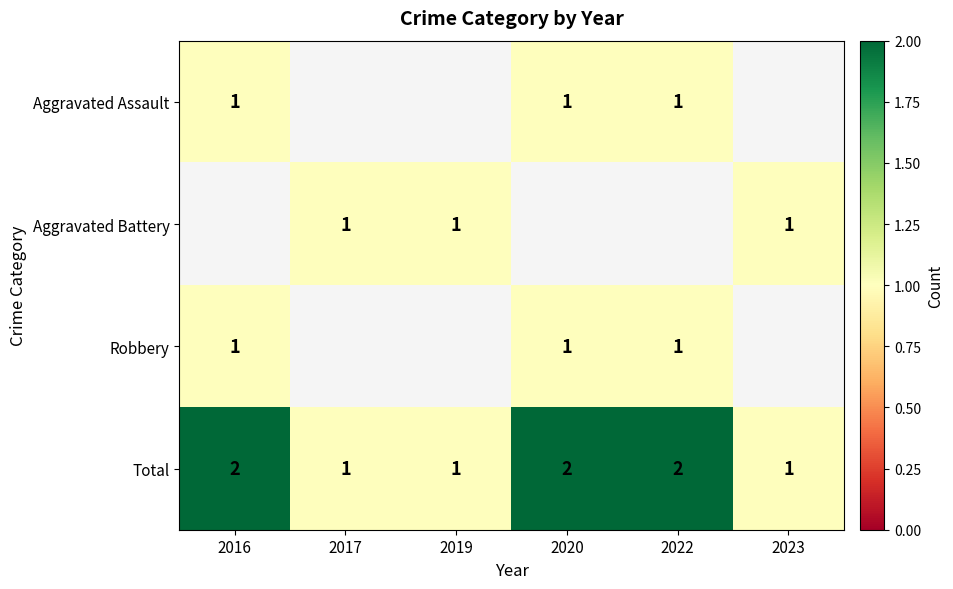

Count the Total values in the range 1 to 2.

6